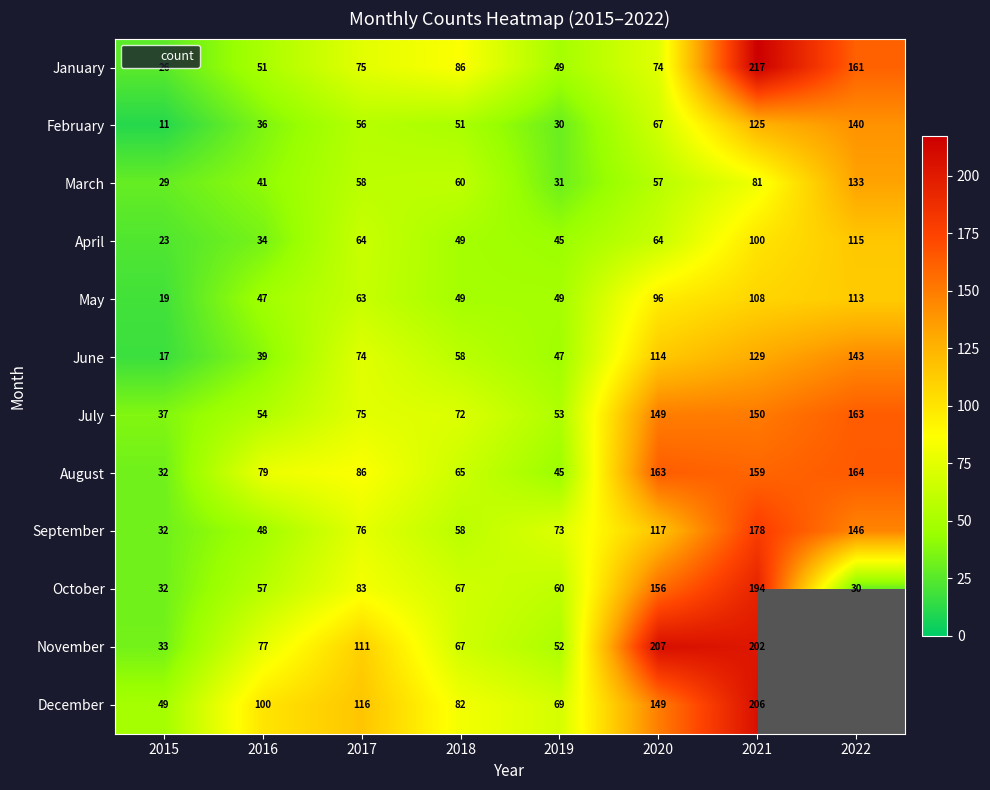

At which label is December closest to 127?

2017